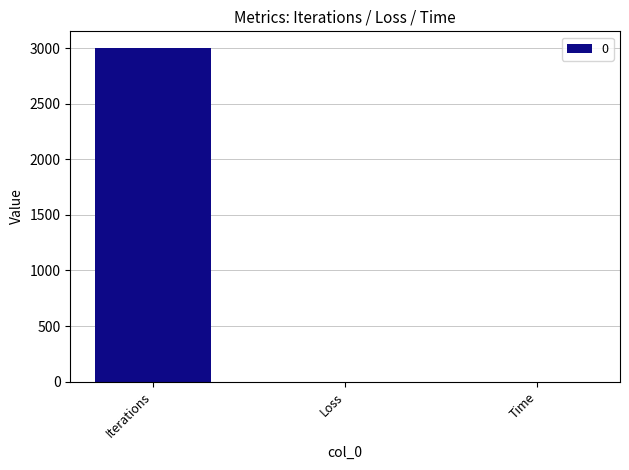

Which category has the highest value across all series?

Iterations